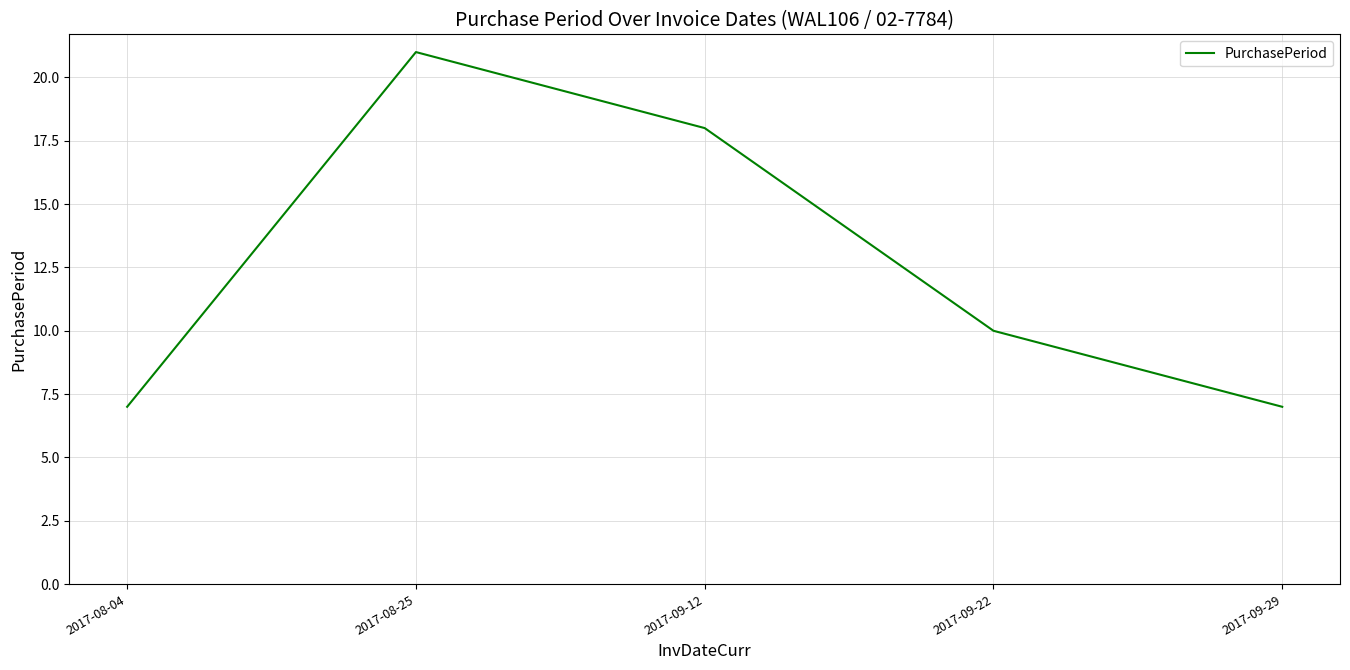

True or false: the data shows 18 at 2017-09-12.

True